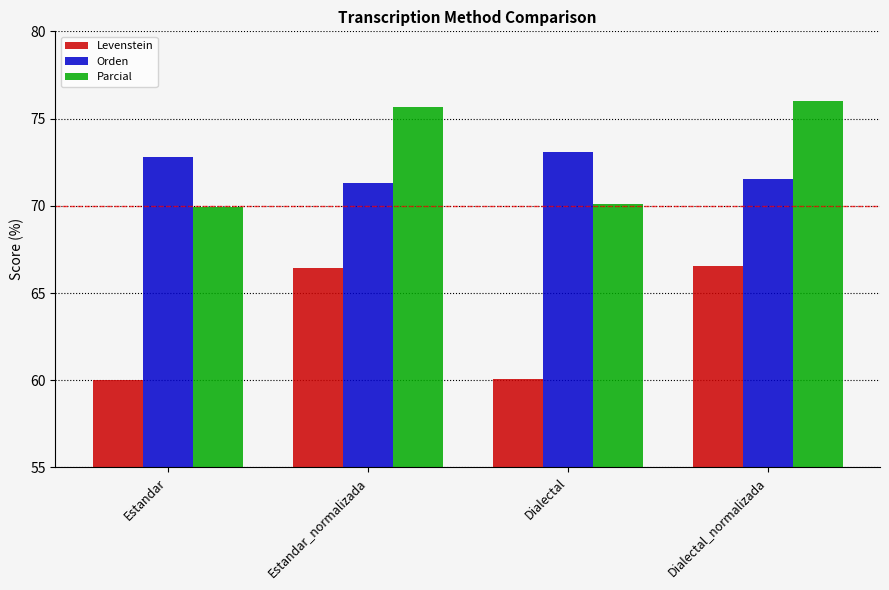

What is the approximate value of Levenstein at Estandar_normalizada?

66.4